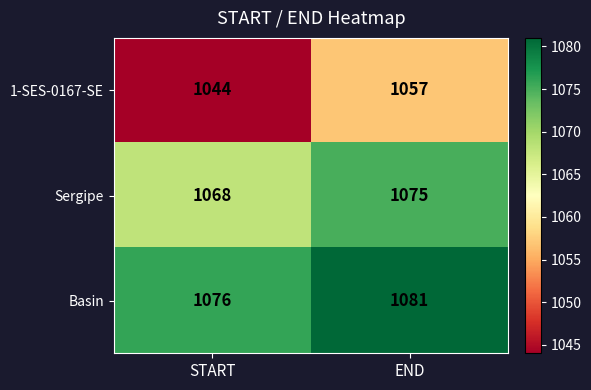

Which label corresponds to the smallest value in the chart?

START